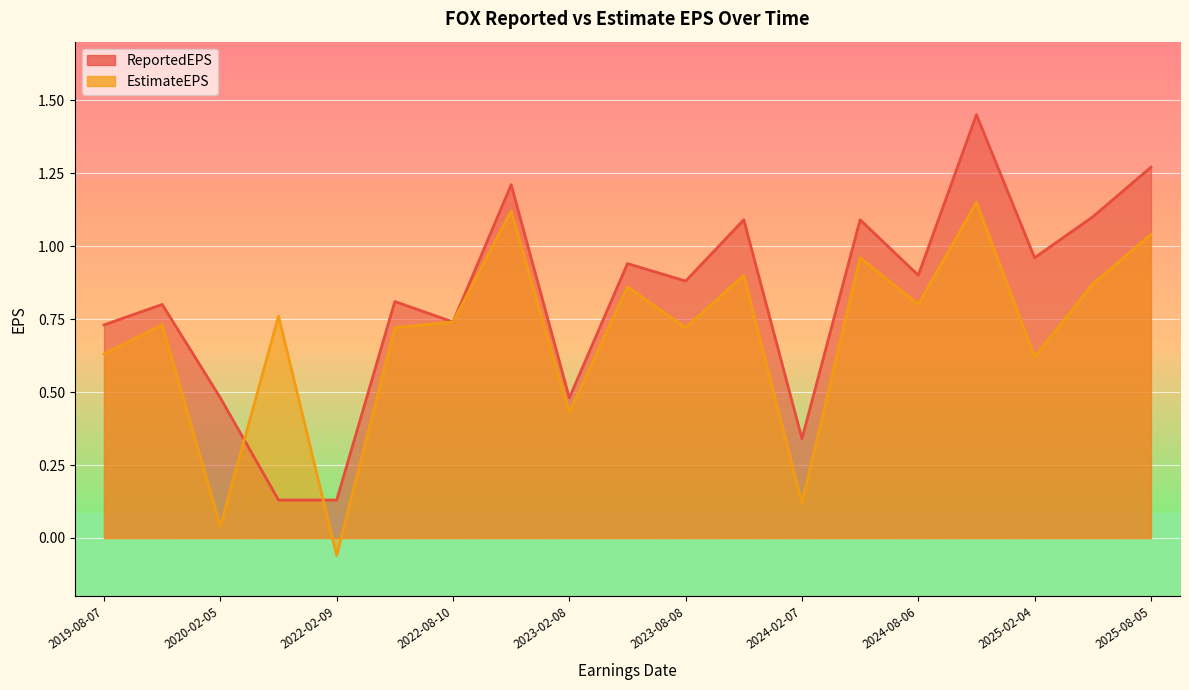

What position from the right is 2019-11-06?

18